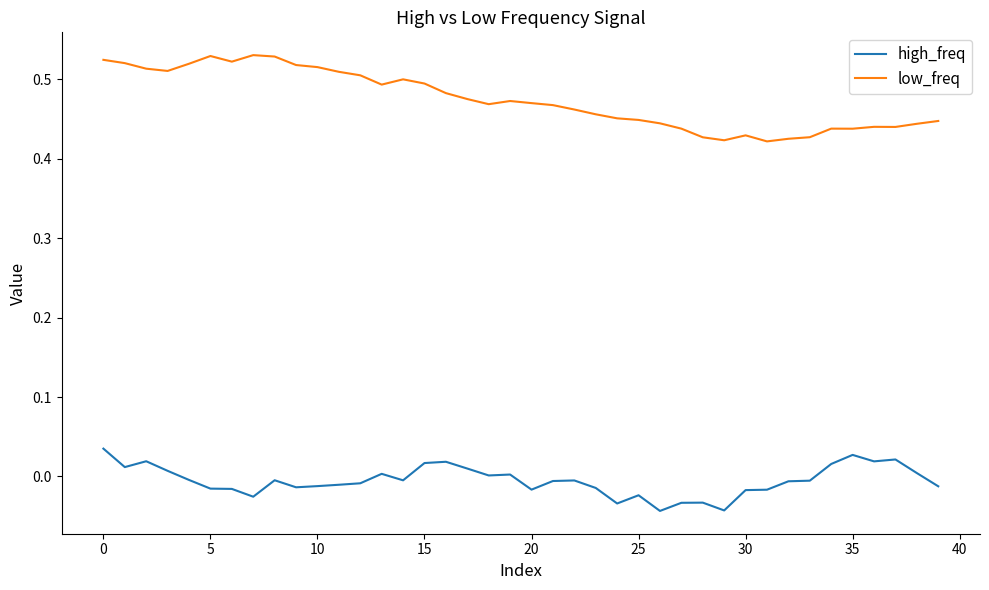

List the series in order of their overall mean, highest first.

low_freq, high_freq